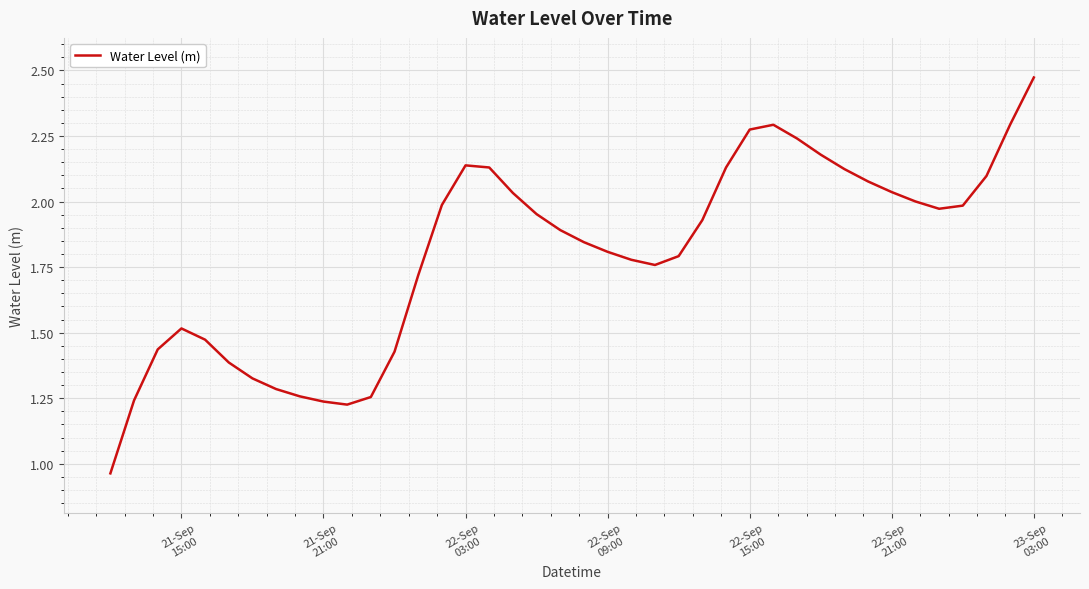

How many points are higher than both their immediate neighbors (excluding endpoints)?

3